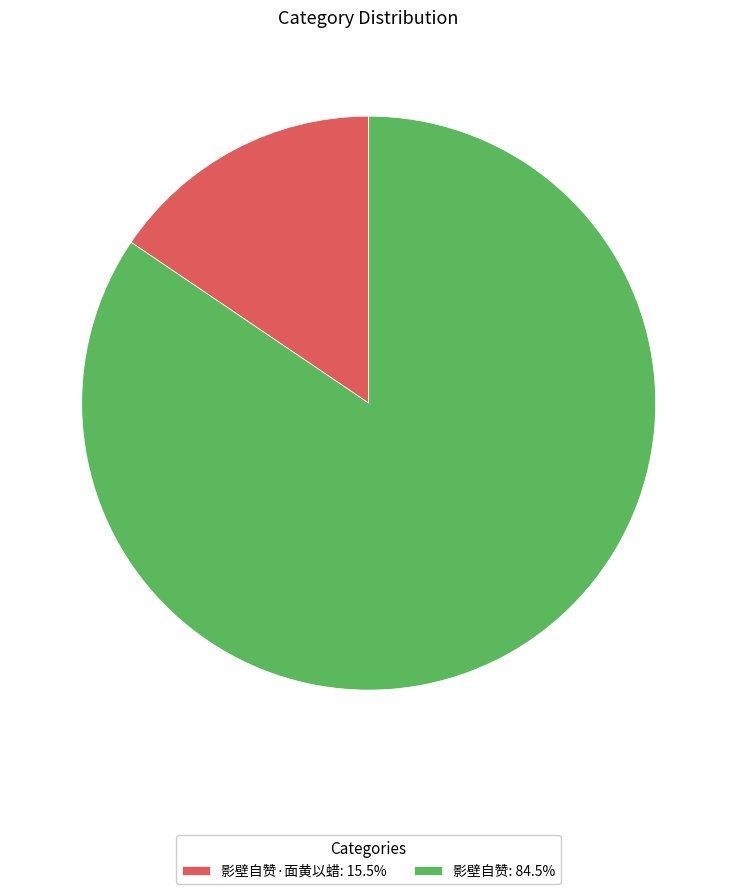

Is there a majority slice in this chart?

Yes